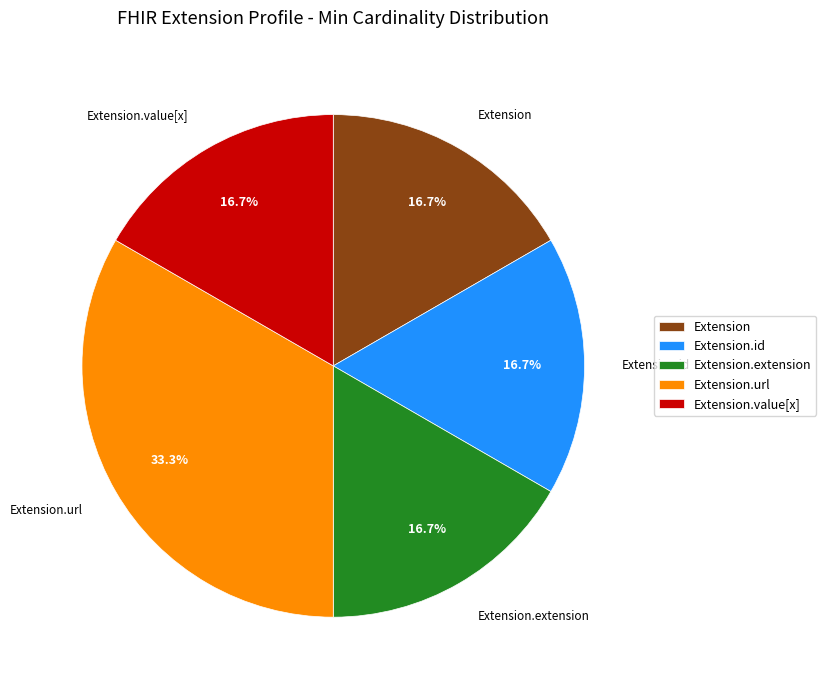

Is Extension.value[x] the majority of the pie?

No